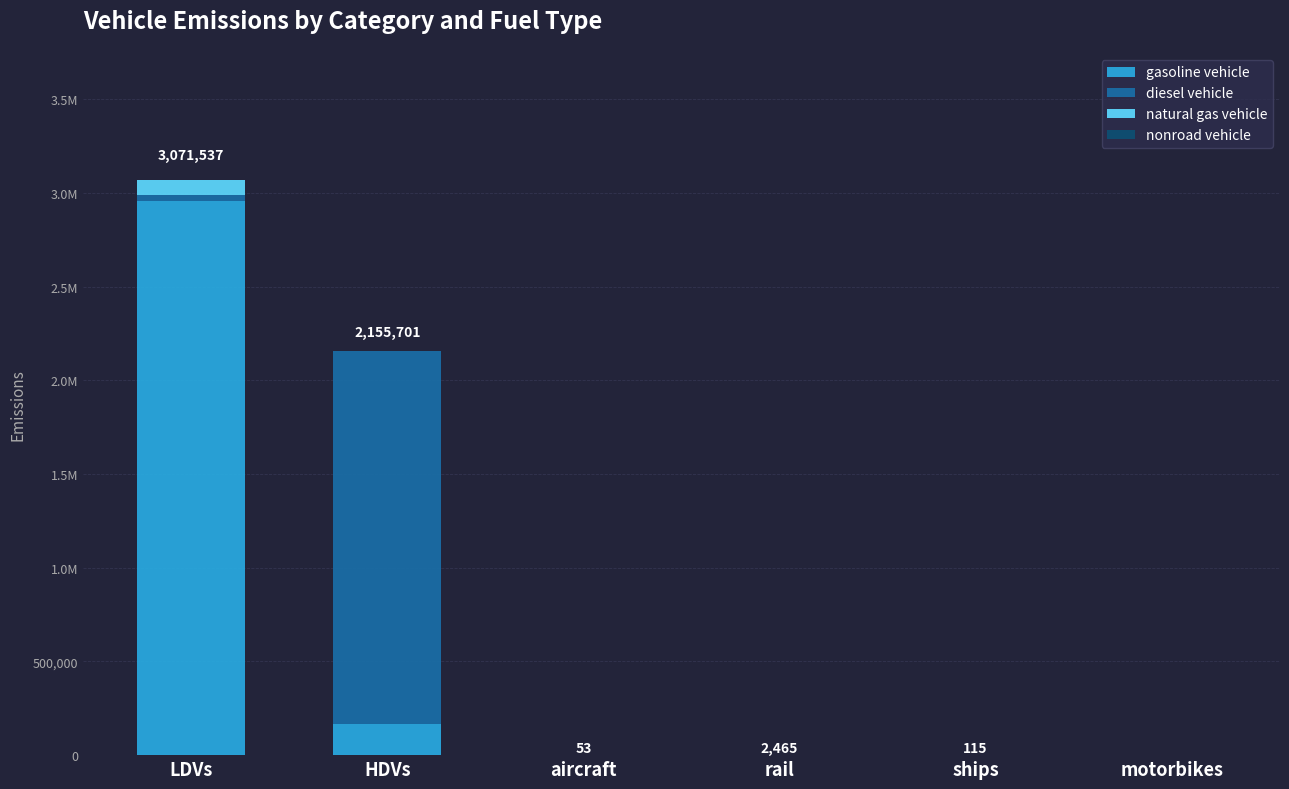

Are the bars horizontal?

No